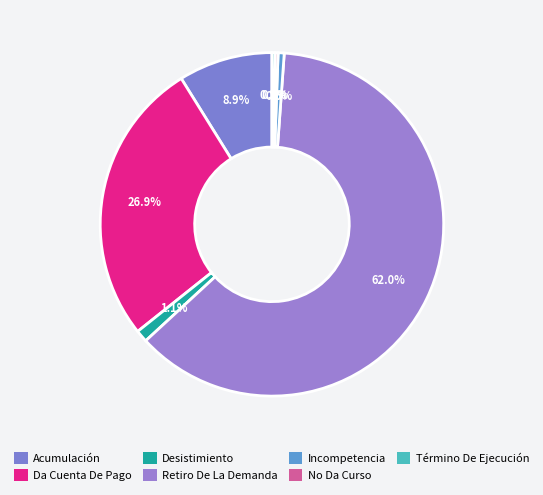

What is the largest slice in the pie chart?

Retiro De La Demanda